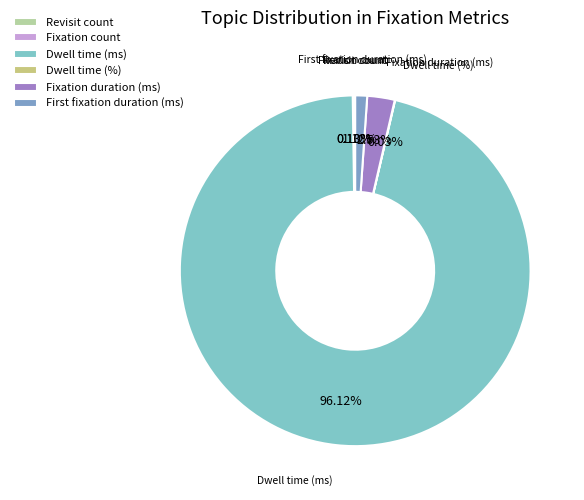

Do Dwell time (ms) and Fixation duration (ms) together represent more than half of the pie?

Yes